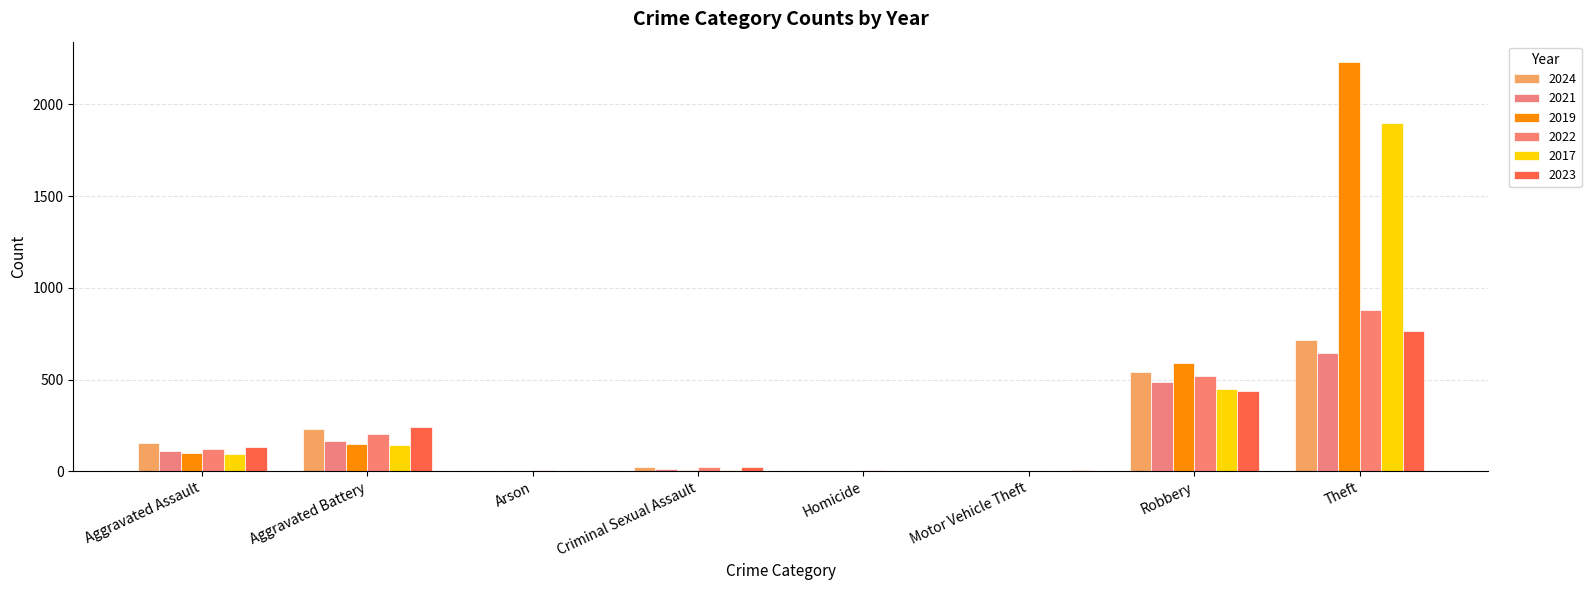

How many distinct data groups are displayed?

6